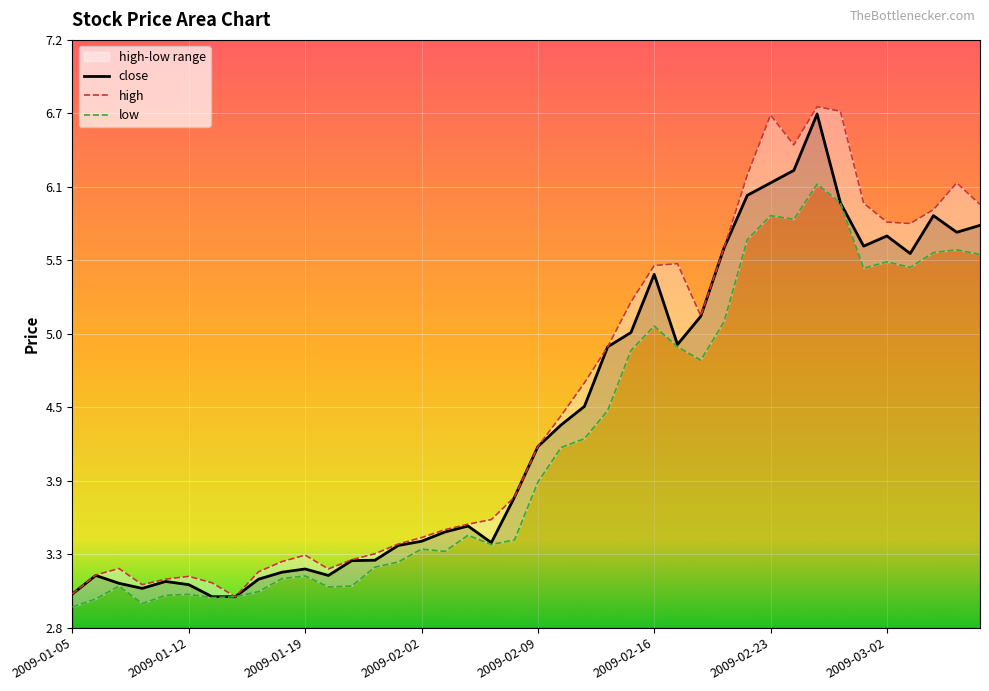

What is the spread (max minus min) of values at 2009-01-06?

0.2